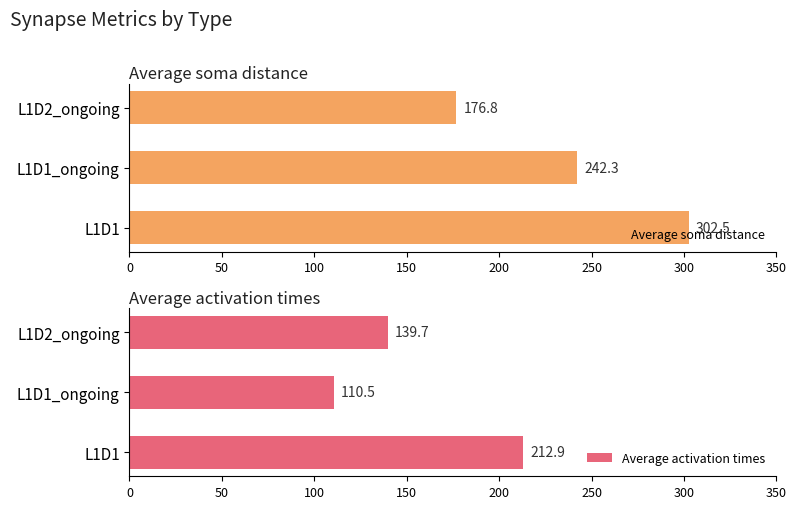

Count the number of data series in this chart.

2